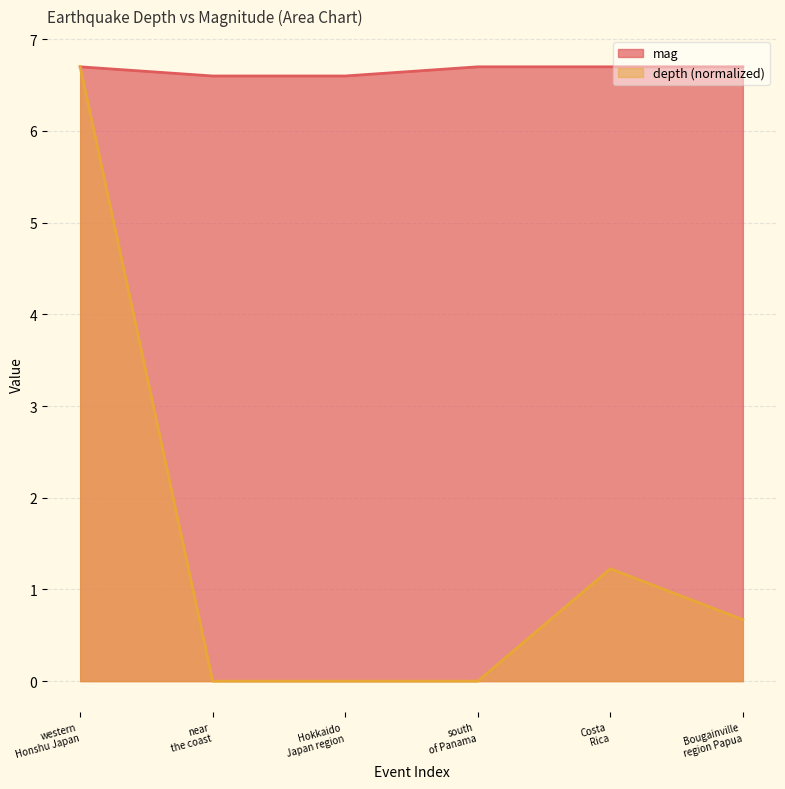

True or false: mag and depth intersect in this chart.

False